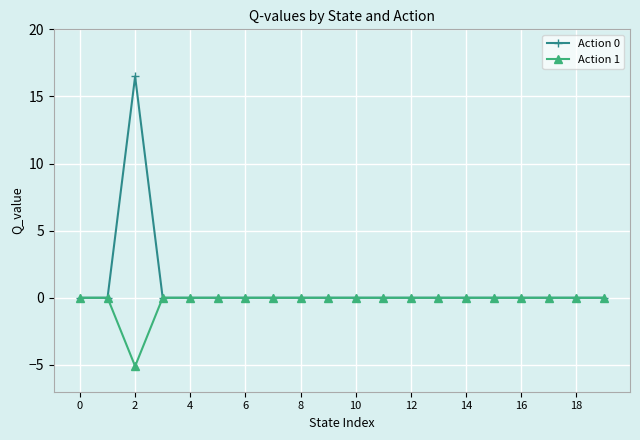

Which series has the widest spread of values?

Action 0